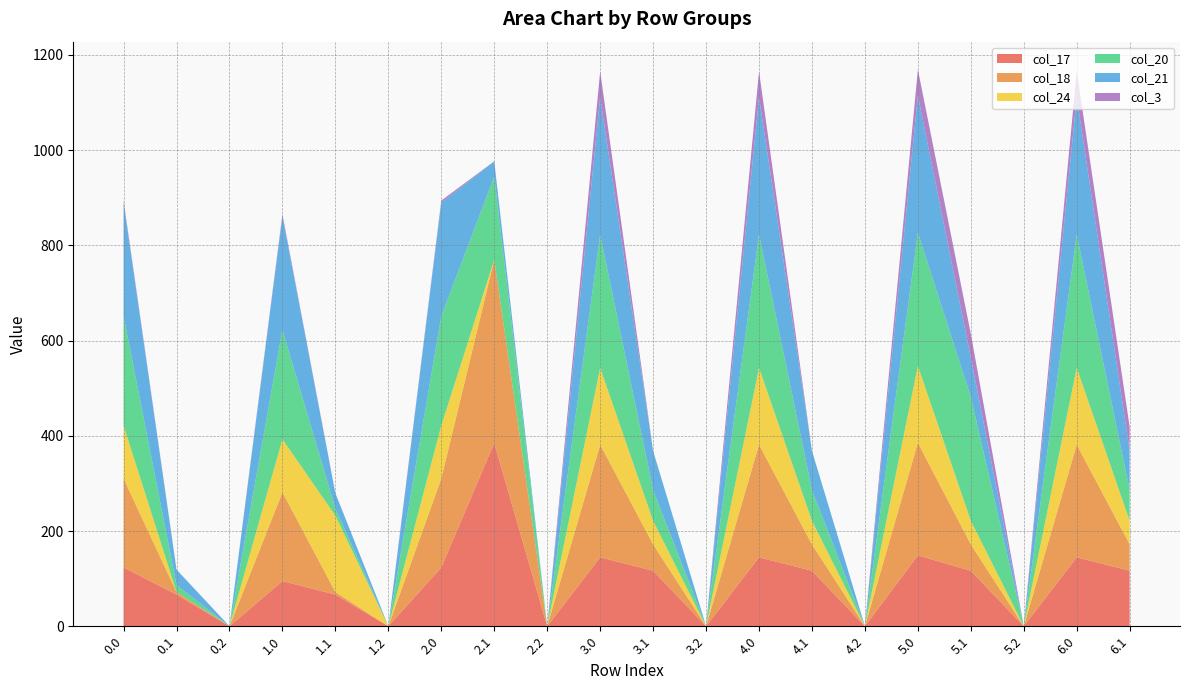

Reading left to right, extract all data points from this chart.

col_17: 123.6	66.6	0.0	94.8	66.6	0.0	123.6	385.0	0.0	144.8	116.6	0.0	144.8	116.6	0.0	148.8	116.6	0.0	144.8	116.6
col_18: 186.7	5.4	0.0	186.7	5.4	0.0	186.7	385.0	0.0	236.7	55.4	0.0	236.7	55.4	0.0	236.7	55.4	0.0	236.7	55.4
col_24: 111.3	0.0	0.0	111.3	160.4	0.0	111.3	0.0	0.0	161.3	49.4	0.0	161.3	49.4	0.0	161.3	49.4	0.0	161.3	49.4
col_20: 229.9	14.5	0.0	229.9	14.5	0.0	229.9	174.2	0.0	279.9	64.5	0.0	279.9	64.5	0.0	279.9	260.1	0.0	279.9	64.5
col_21: 238.4	32.4	0.0	238.4	32.4	0.0	238.4	32.4	0.0	288.4	82.4	0.0	288.4	82.4	0.0	288.4	82.4	0.0	288.4	82.4
col_3: 4.4	0.2	0.0	4.4	0.2	0.0	4.4	0.2	0.0	54.4	0.0	0.0	54.4	0.0	0.0	54.4	50.2	0.0	54.4	50.2